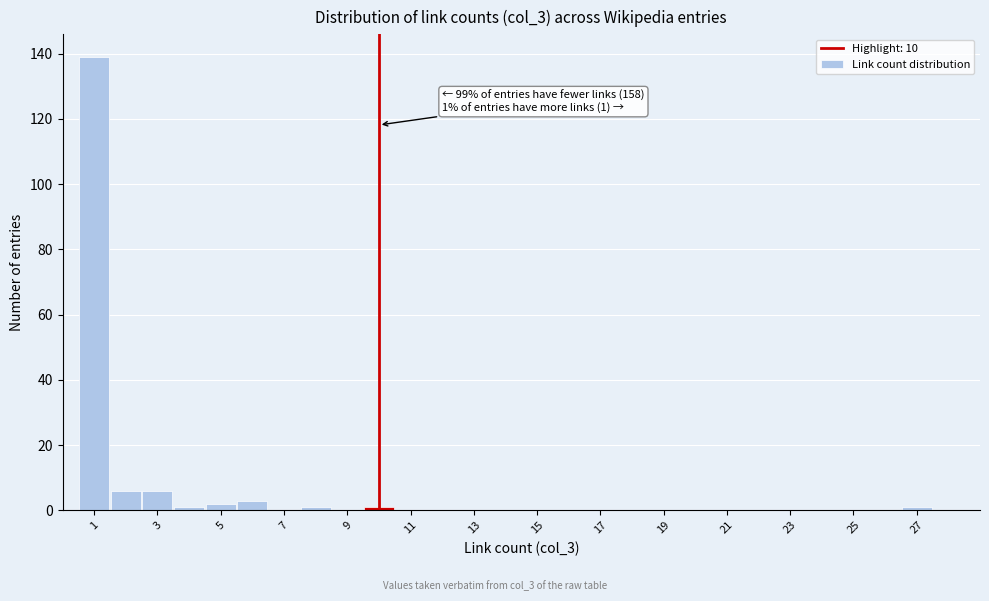

Which range on the x-axis has the tallest bar?

0.5 to 1.5